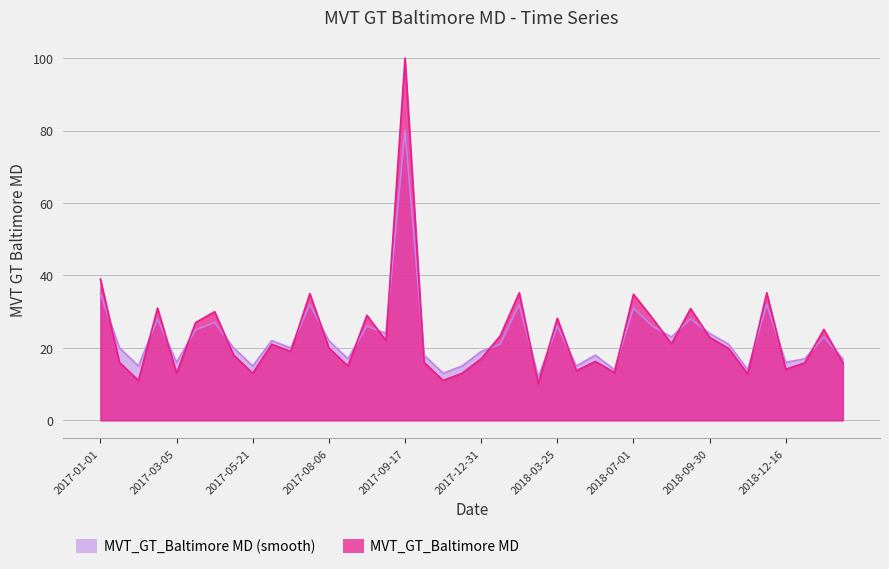

Reading right to left, transcribe all the data shown in this chart.

MVT_GT_Baltimore MD: 2019-02-10=15.9	2019-01-06=25.1	2018-12-23=15.9	2018-12-16=14.1	2018-12-02=35.2	2018-11-25=12.8	2018-11-18=19.8	2018-09-30=22.9	2018-09-16=30.9	2018-07-22=21.1	2018-07-08=28.2	2018-07-01=34.8	2018-06-10=13.2	2018-06-03=16.3	2018-04-22=13.7	2018-03-25=28.2	2018-02-18=10.1	2018-02-04=35.2	2018-01-21=23.3	2017-12-31=17.0	2017-12-24=13.0	2017-11-26=11.0	2017-10-15=16.0	2017-09-17=100.0	2017-09-10=22.0	2017-08-27=29.0	2017-08-13=15.0	2017-08-06=20.0	2017-07-02=35.0	2017-06-25=19.0	2017-06-11=21.0	2017-05-21=13.0	2017-05-07=18.0	2017-04-02=30.0	2017-03-19=27.0	2017-03-05=13.0	2017-02-26=31.0	2017-02-05=11.0	2017-01-15=16.0	2017-01-01=39.0
MVT_GT_Baltimore MD (smooth): 2019-02-10=17.0	2019-01-06=23.0	2018-12-23=17.0	2018-12-16=16.0	2018-12-02=32.0	2018-11-25=14.0	2018-11-18=21.0	2018-09-30=24.0	2018-09-16=28.0	2018-07-22=23.0	2018-07-08=26.0	2018-07-01=31.0	2018-06-10=14.0	2018-06-03=18.0	2018-04-22=15.0	2018-03-25=26.0	2018-02-18=12.0	2018-02-04=32.0	2018-01-21=21.0	2017-12-31=19.0	2017-12-24=15.0	2017-11-26=13.0	2017-10-15=18.0	2017-09-17=80.0	2017-09-10=24.0	2017-08-27=26.0	2017-08-13=17.0	2017-08-06=22.0	2017-07-02=32.0	2017-06-25=20.0	2017-06-11=22.0	2017-05-21=15.0	2017-05-07=20.0	2017-04-02=27.0	2017-03-19=25.0	2017-03-05=16.0	2017-02-26=28.0	2017-02-05=15.0	2017-01-15=20.0	2017-01-01=35.0